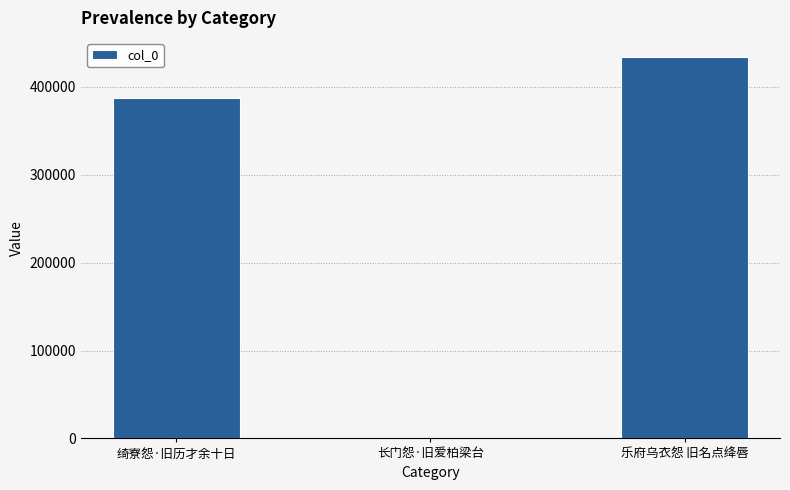

What is the sum of all values?

821007